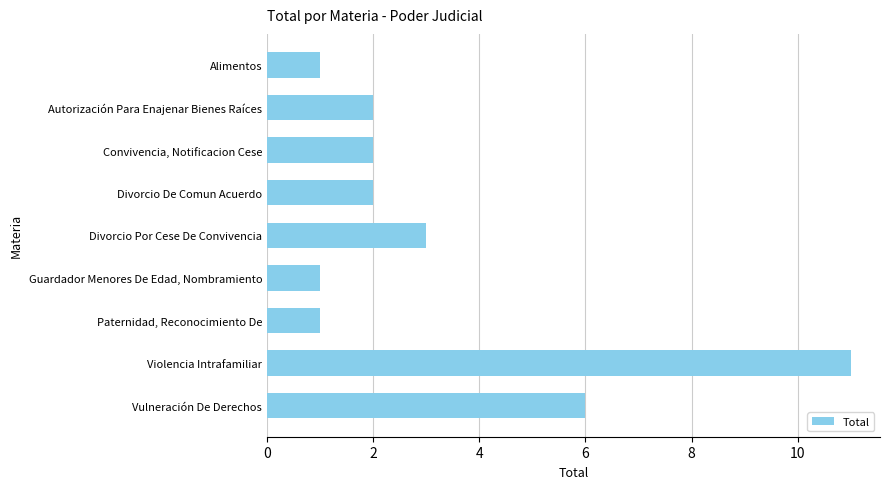

How many series are shown in this chart?

1